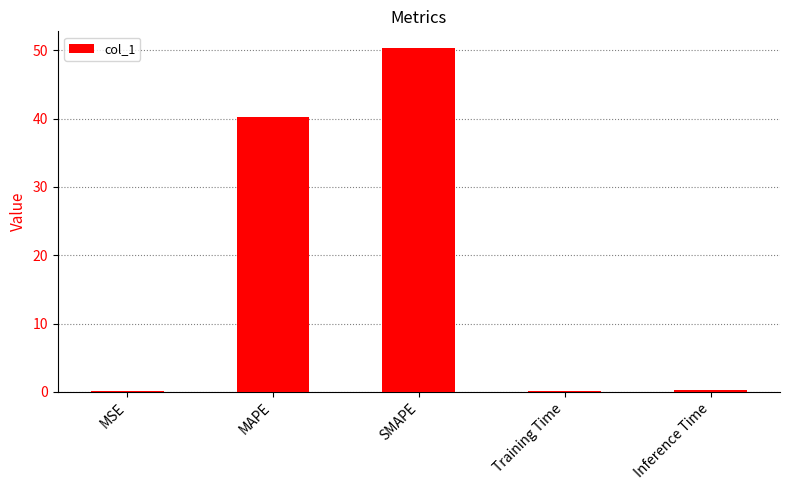

True or false: the data shows 40.2 at MAPE.

True